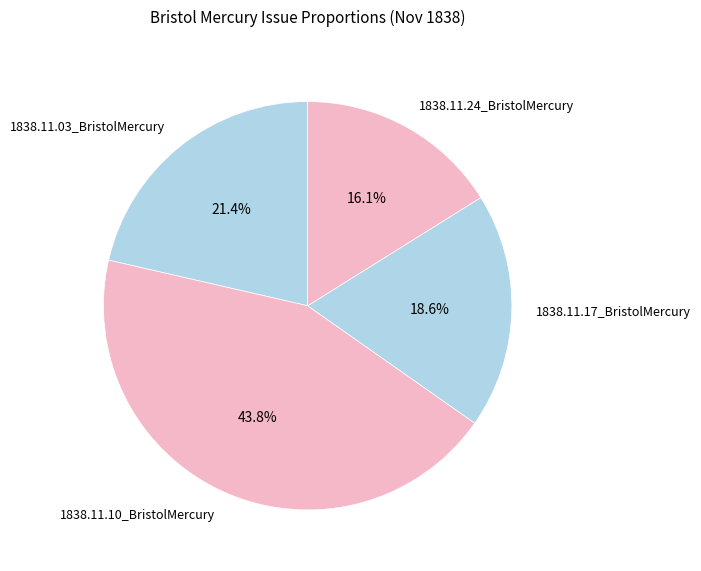

To the nearest percent, what is the average slice percentage?

25%